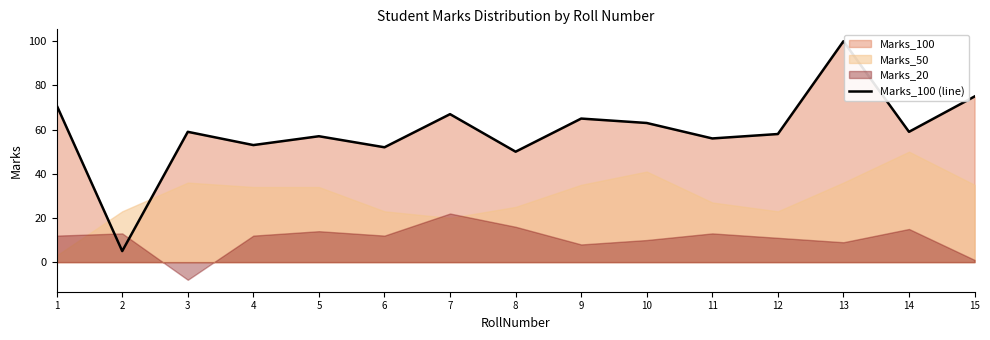

Rank the categories by value from lowest to highest.

2, 8, 6, 4, 11, 5, 12, 3, 14, 10, 9, 7, 1, 15, 13